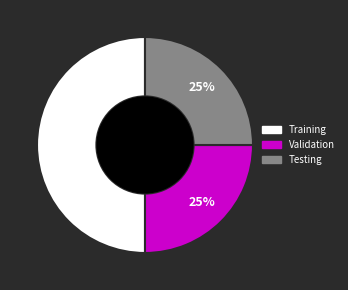

To the nearest percent, what is the average slice percentage?

33%